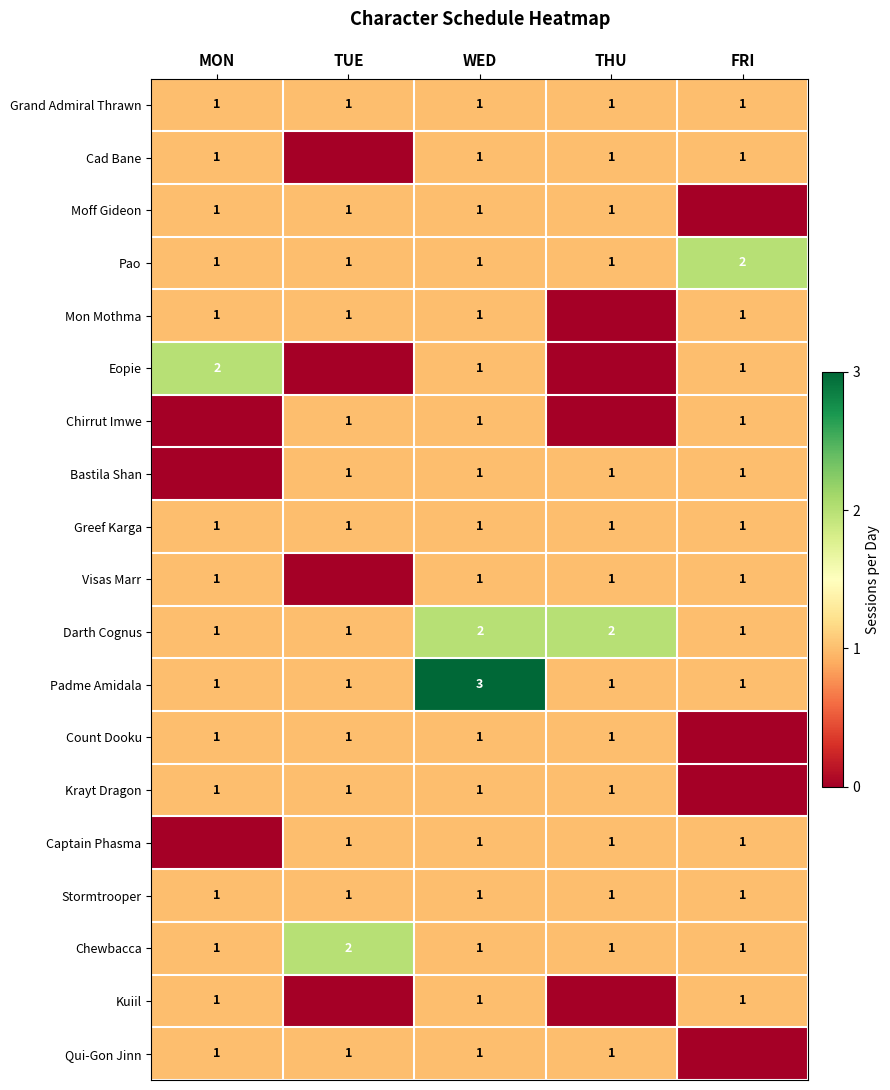

The Stormtrooper series shows 1 at TUE. True or false?

True